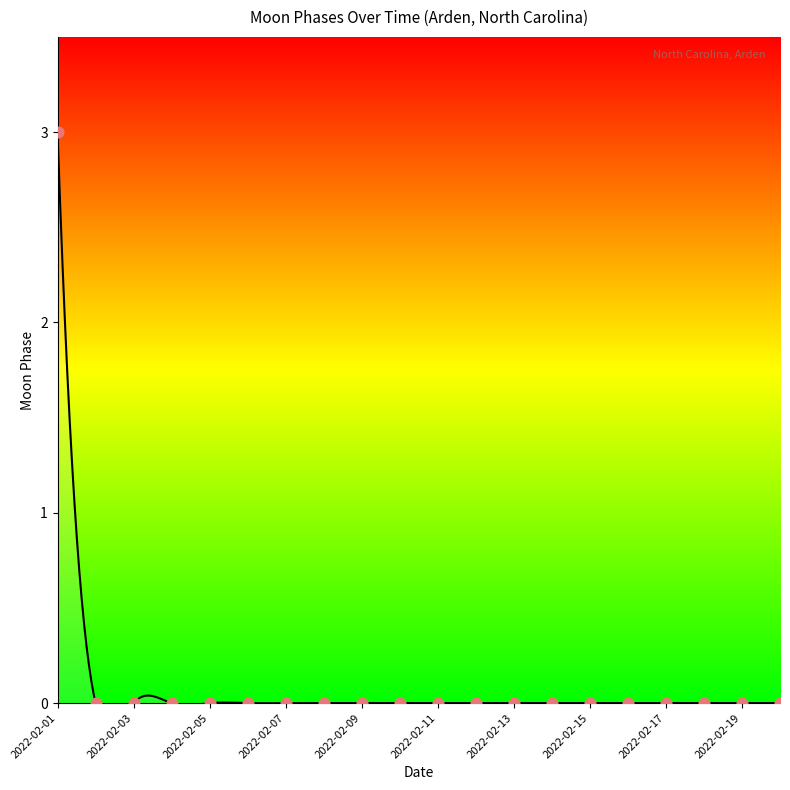

Which has a higher value, 2022-02-03 or 2022-02-09?

2022-02-03